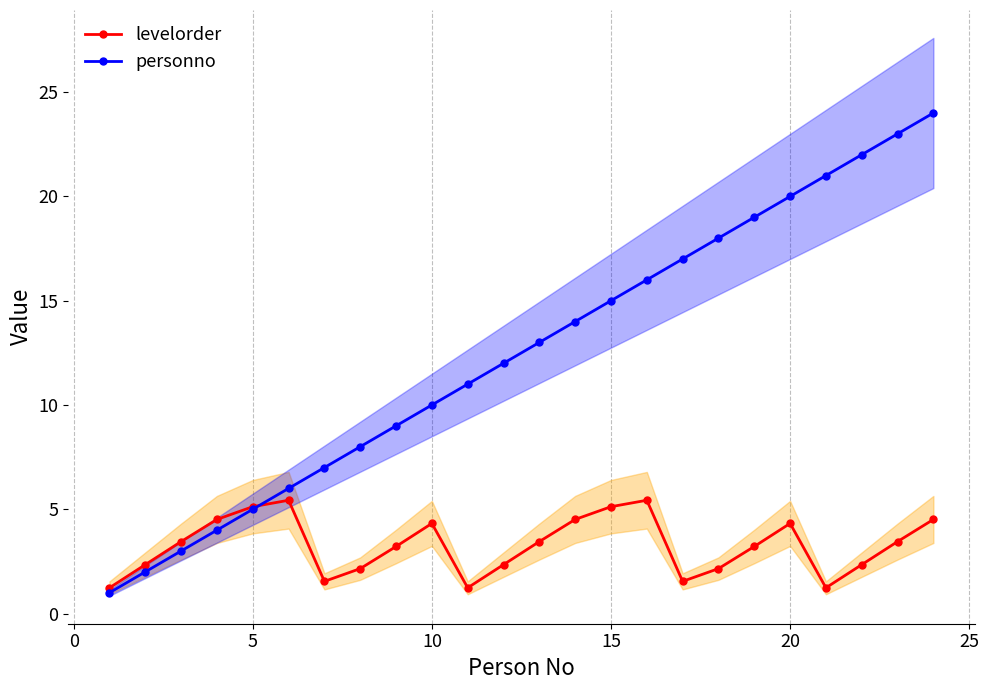

What is the maximum value for personno?

24.0